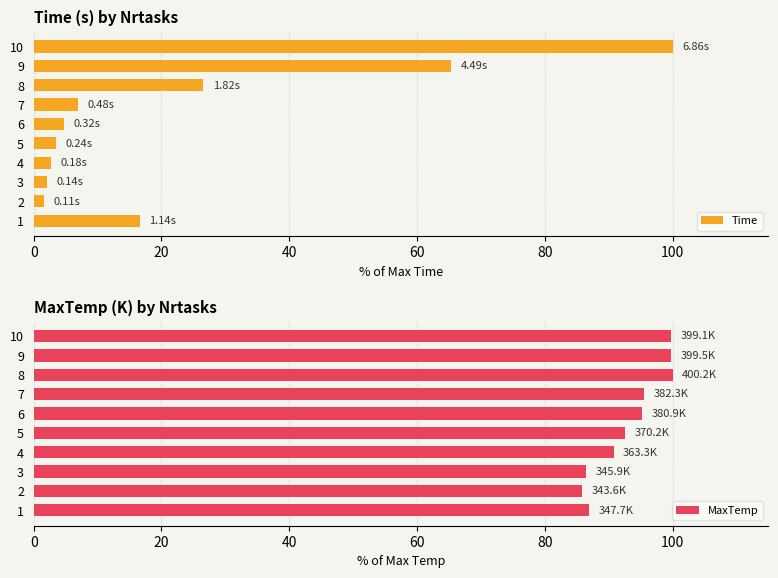

What is the sum of the Time values at 6 and 9?

70.0